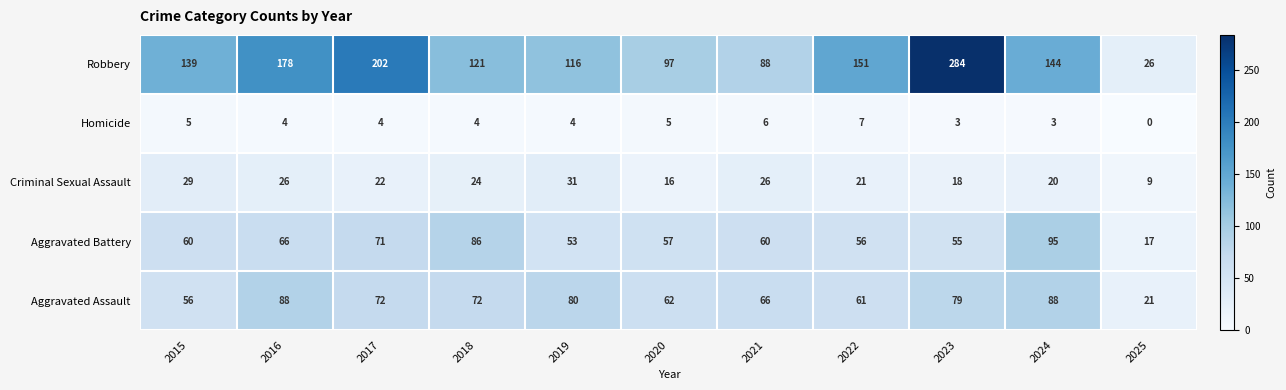

What is the spread (max minus min) of values at 2017?

198